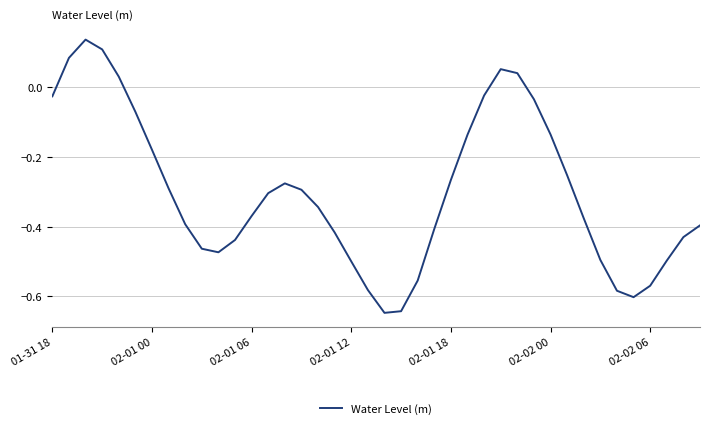

What is the difference between the maximum and minimum values?

0.8